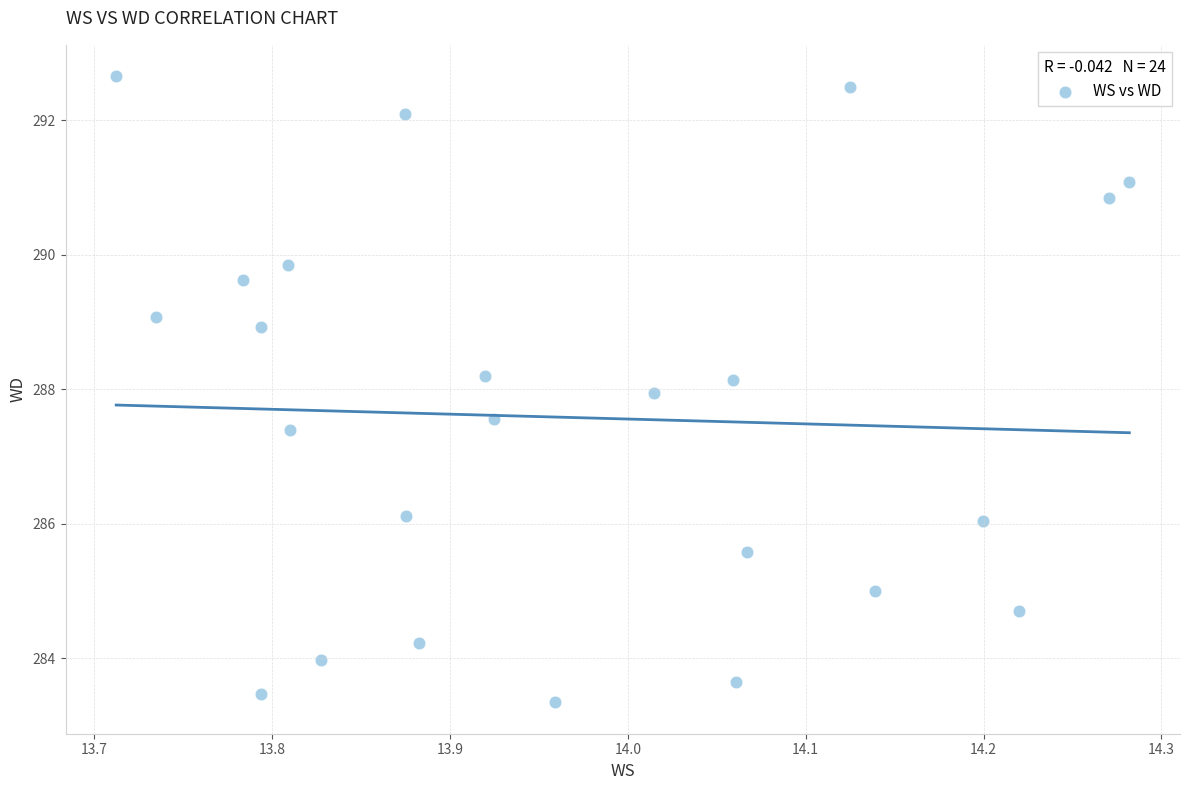

What is the range of Y values (max minus min)?

9.3